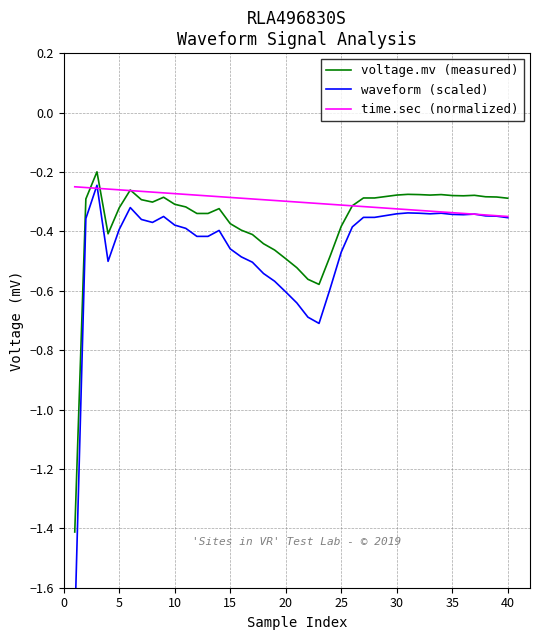

What is the sum of all voltage.mv (measured) values?

-14.8